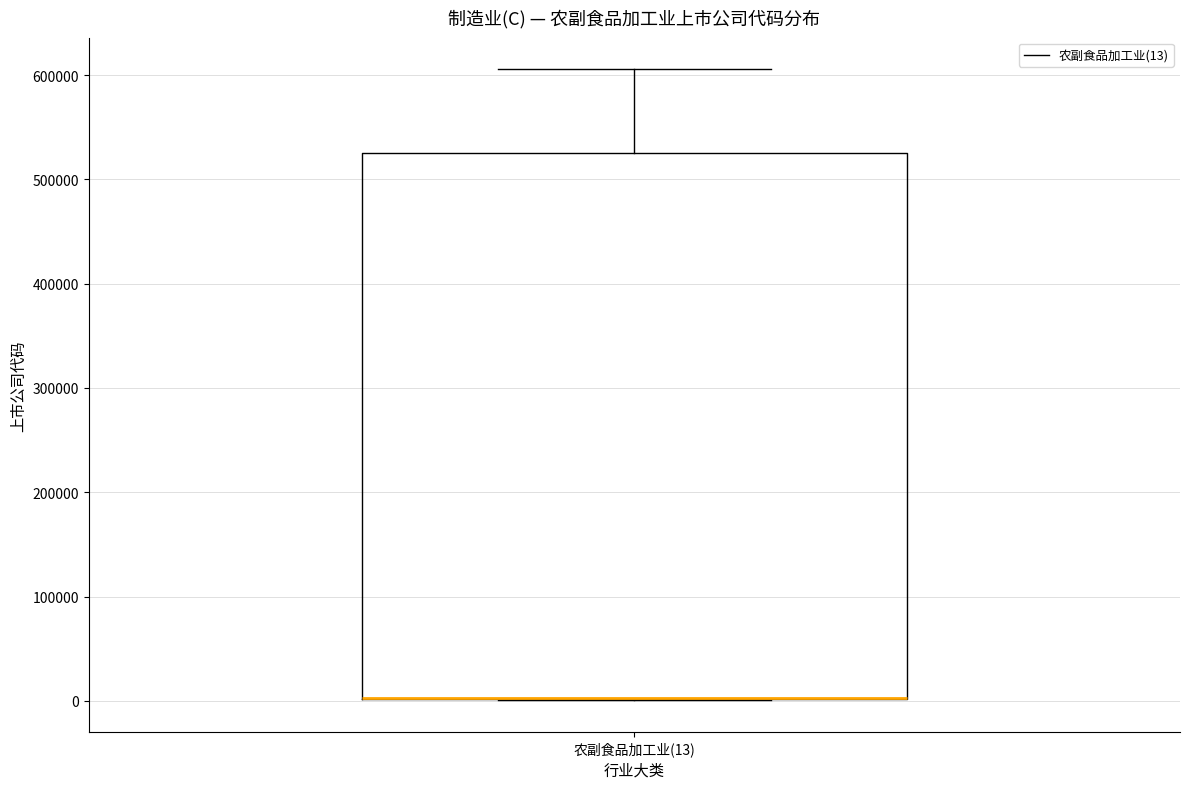

Transcribe this box plot: give where the median line is, the range the box spans, and where the two whiskers end, as read against the y-axis. The values are not printed on the chart, so give them approximately, as read against the axis.

median 0 (drawn on the box's lower edge), box 0 to 530000, whiskers 0 to 610000